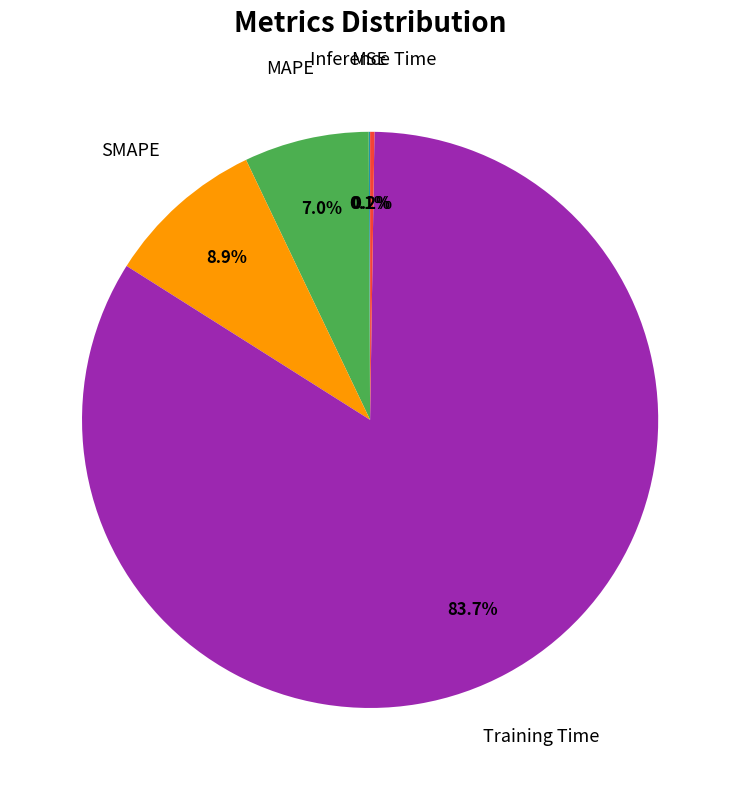

Is there a majority slice in this chart?

Yes